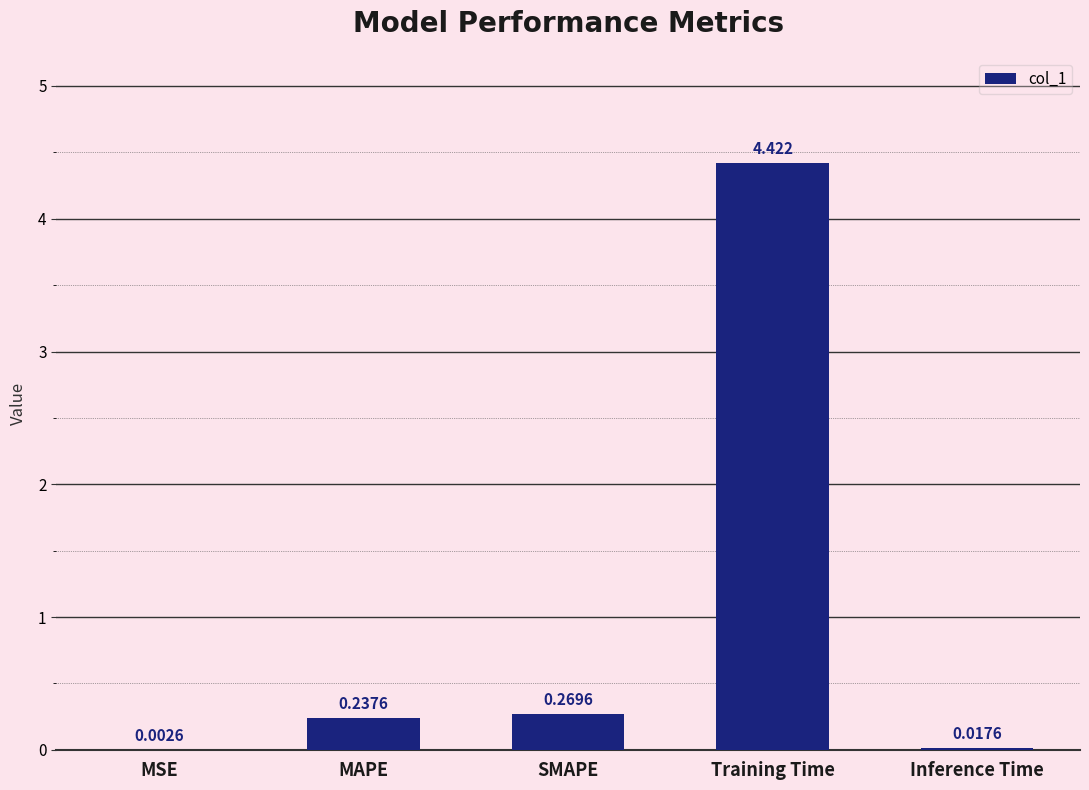

At which label is the value closest to 2?

SMAPE